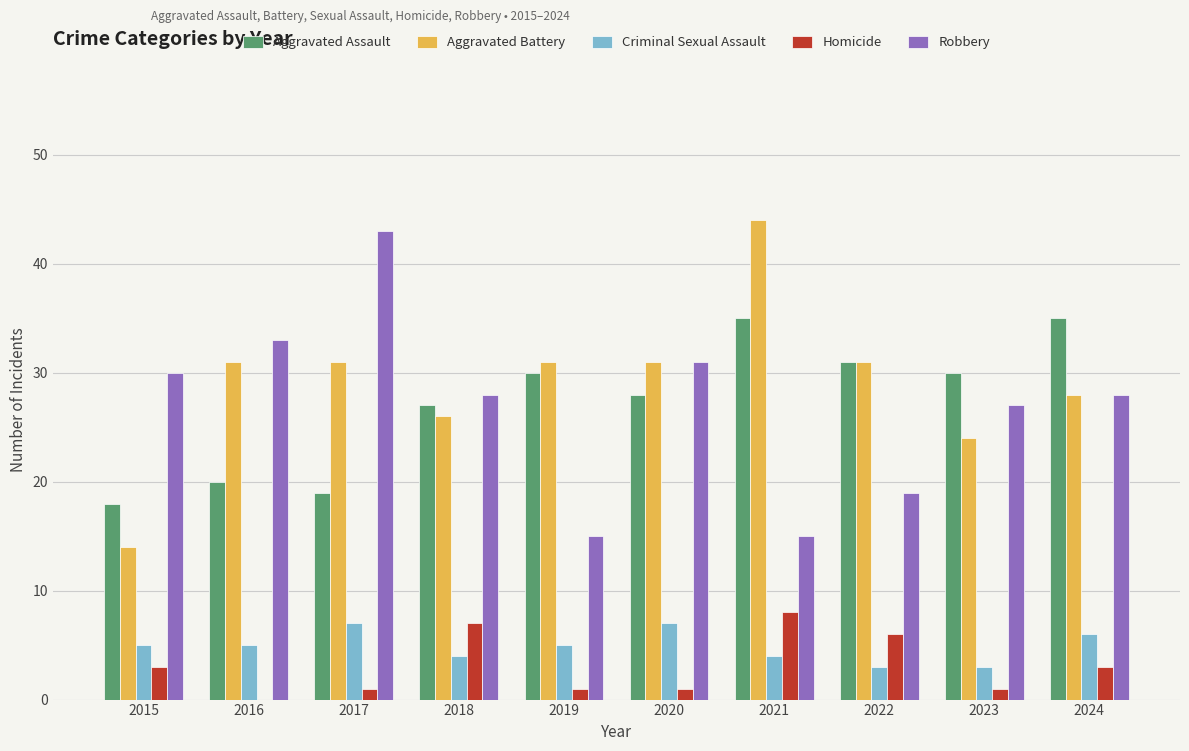

True or false: Aggravated Assault has a value of 14 at 2021.

False